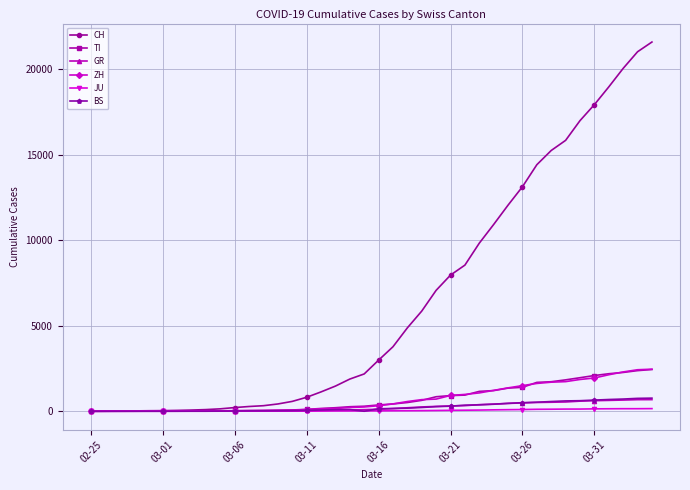

What is the average value of the TI series?

743